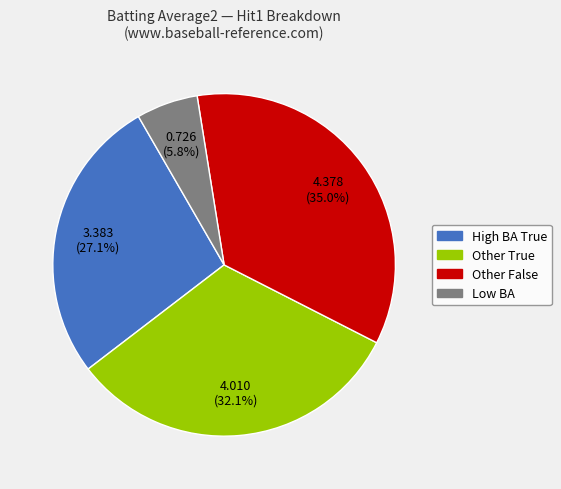

Is there any slice that represents more than half of the pie?

No